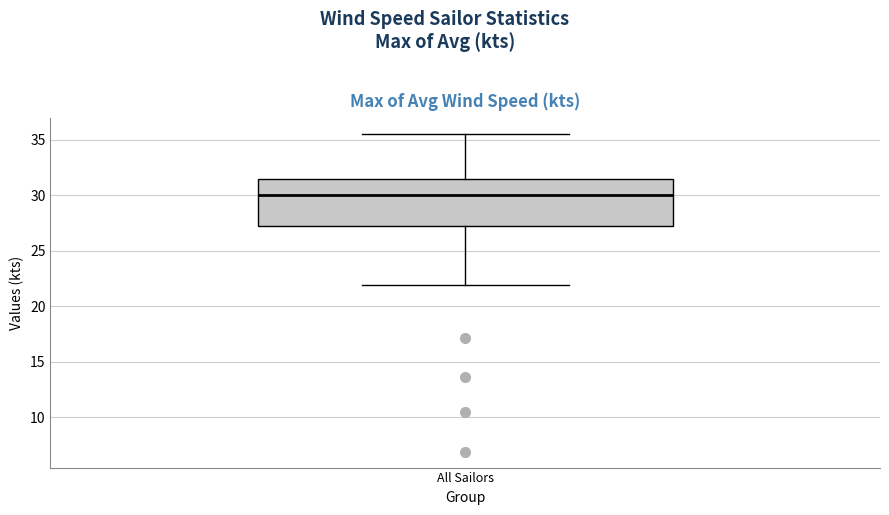

Where does the upper whisker of the box for All Sailors end on the y-axis? The values are not printed on the chart, so give them approximately, as read against the axis.

35.5